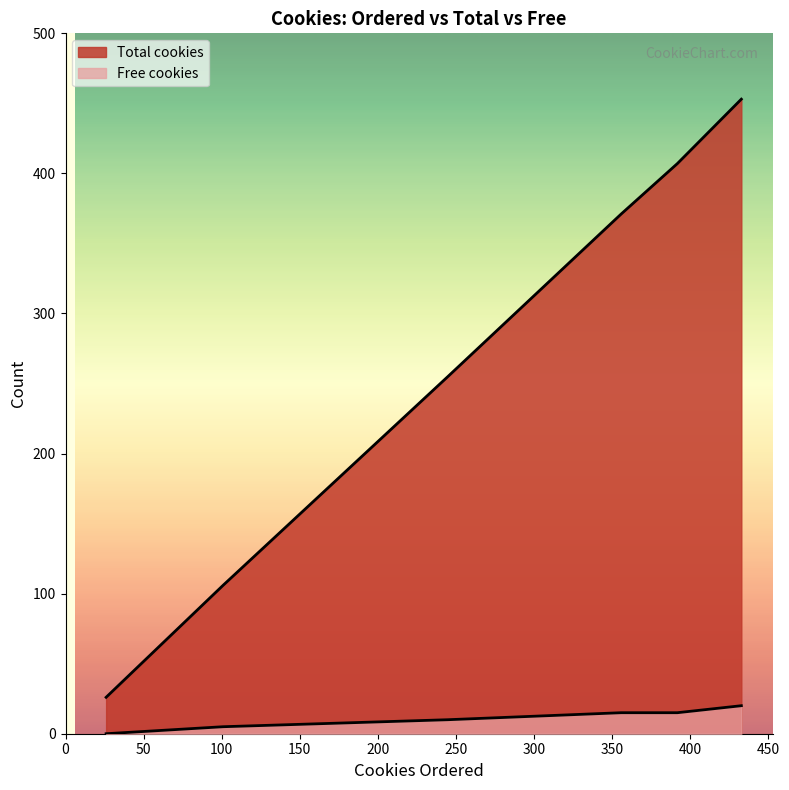

Reading right to left, list all the values displayed in this chart.

Total cookies: 453	407	378	371	255	106	26
Free cookies: 20	15	15	15	10	5	0